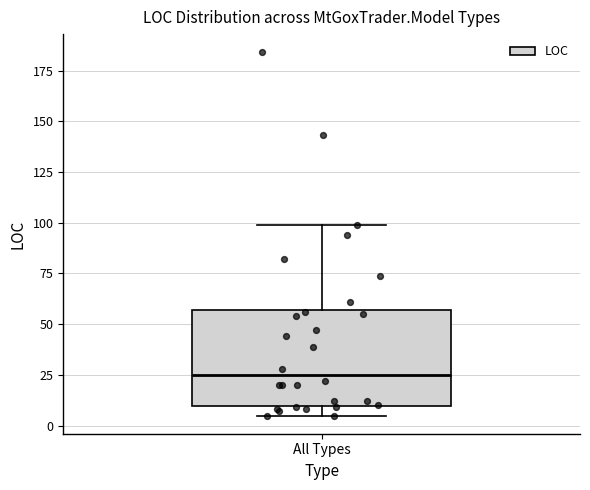

Where is the lower edge of the box for All Types on the y-axis? The values are not printed on the chart, so give them approximately, as read against the axis.

10